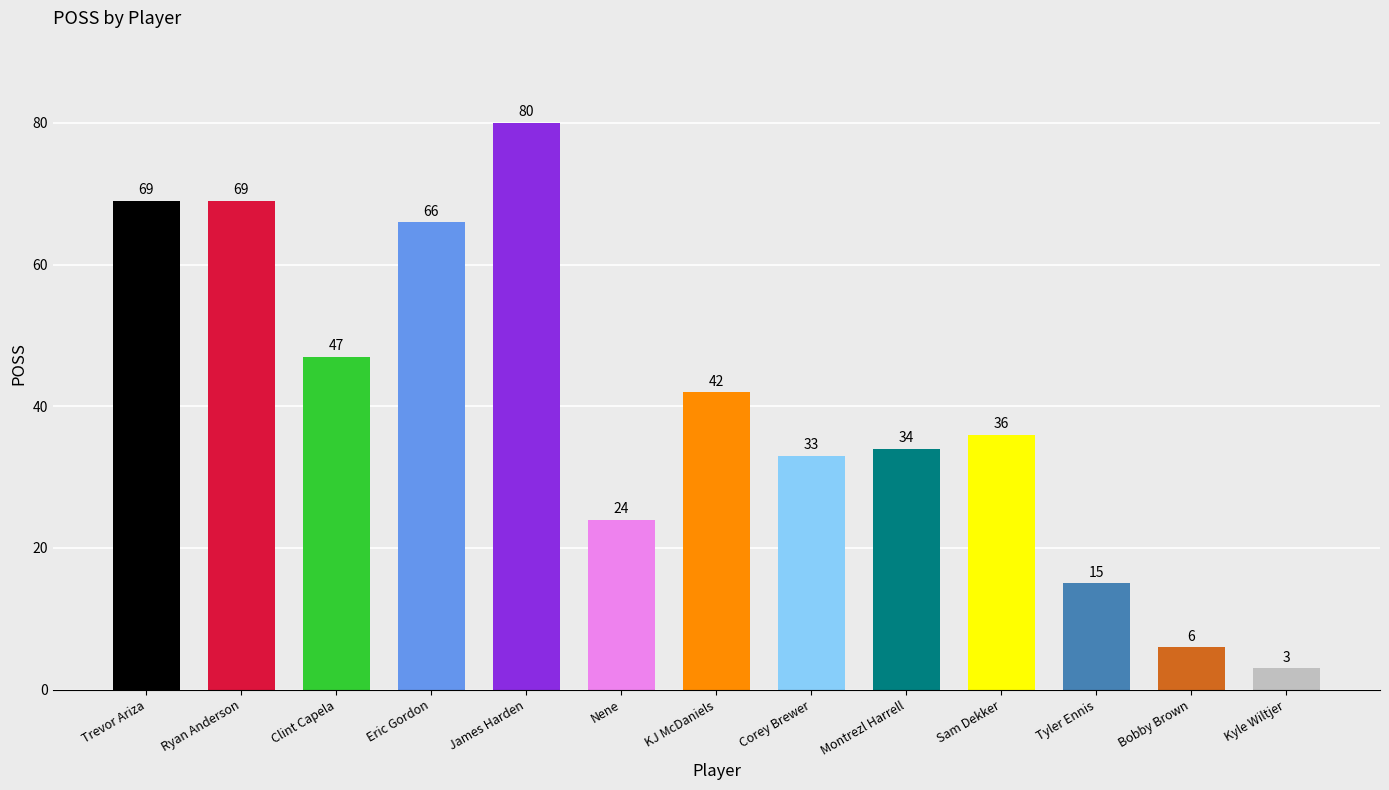

Reading left to right, transcribe all the data shown in this chart.

69	69	47	66	80	24	42	33	34	36	15	6	3